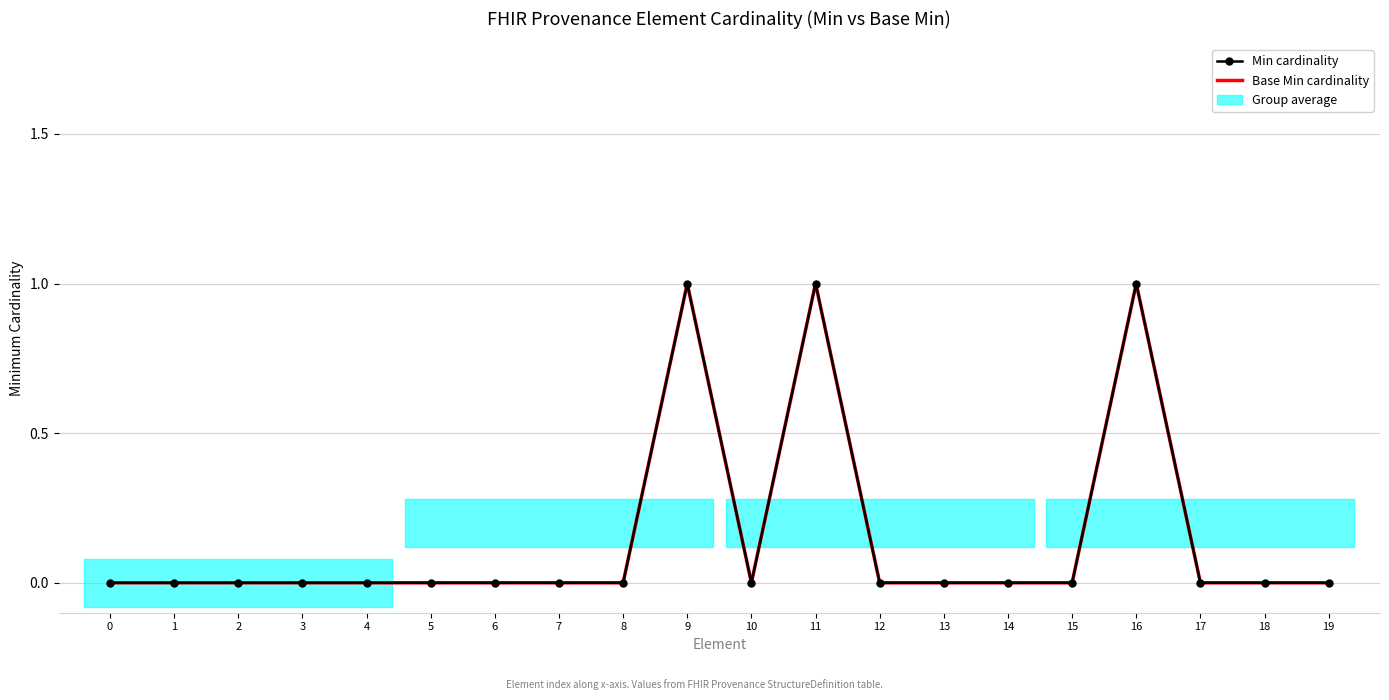

How many data points does each series have?

20